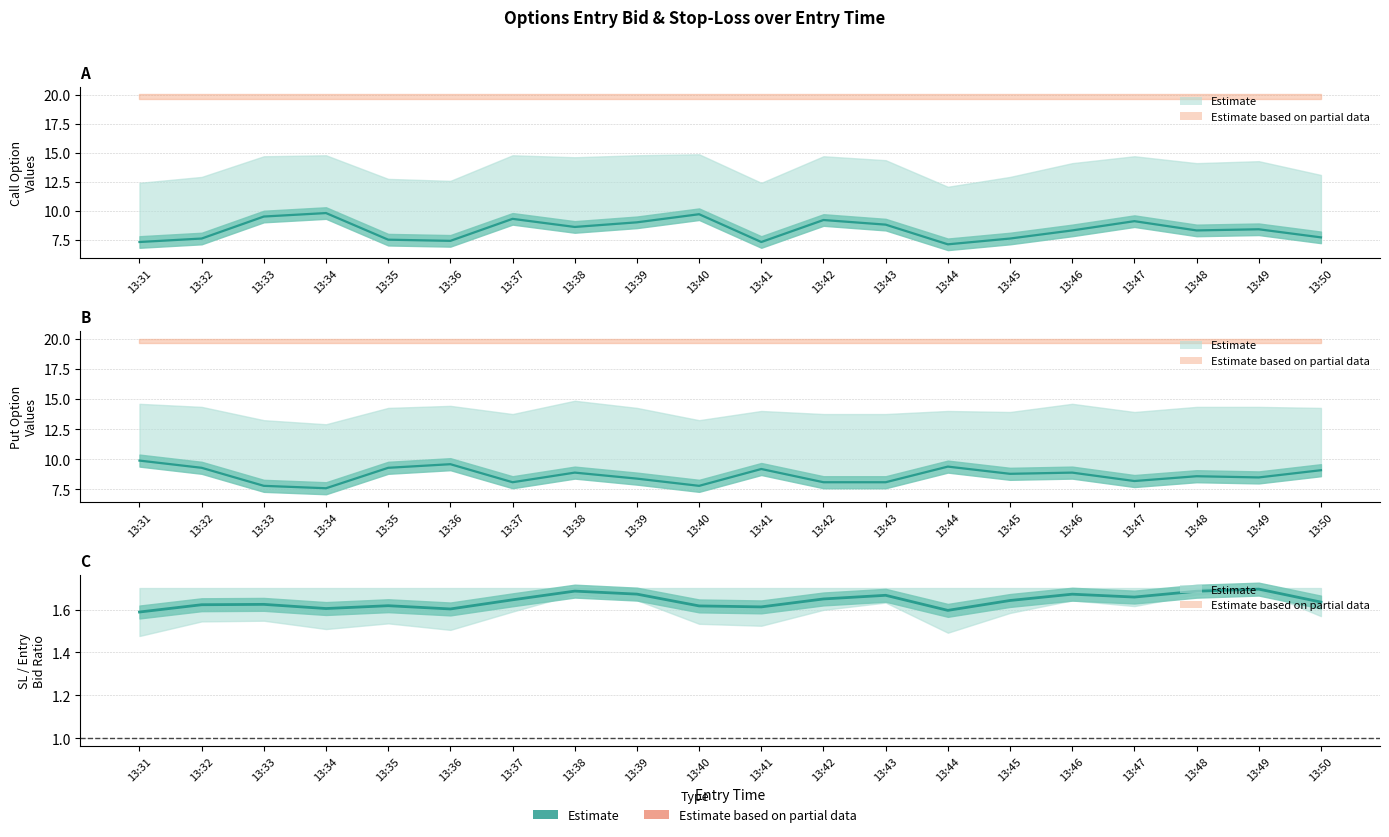

What is the difference between the Call entry_bid values at 13:35 and 13:44?

0.4